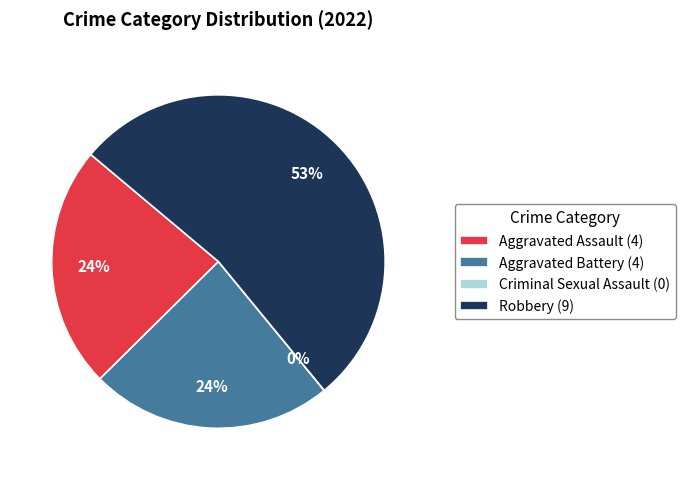

What is the majority slice?

Robbery